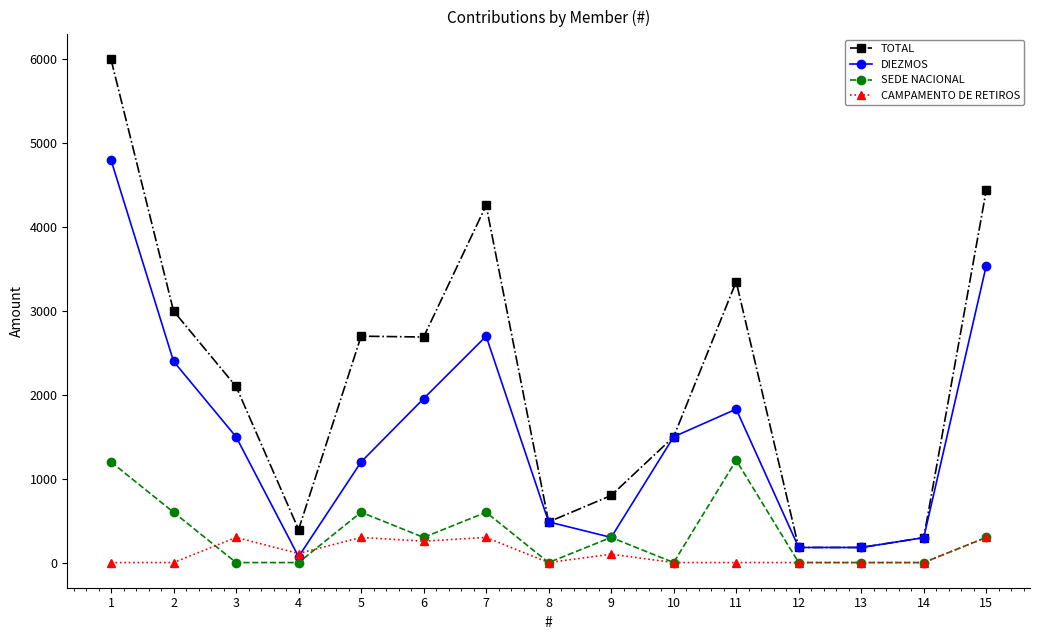

Which series has the largest range (max minus min)?

TOTAL